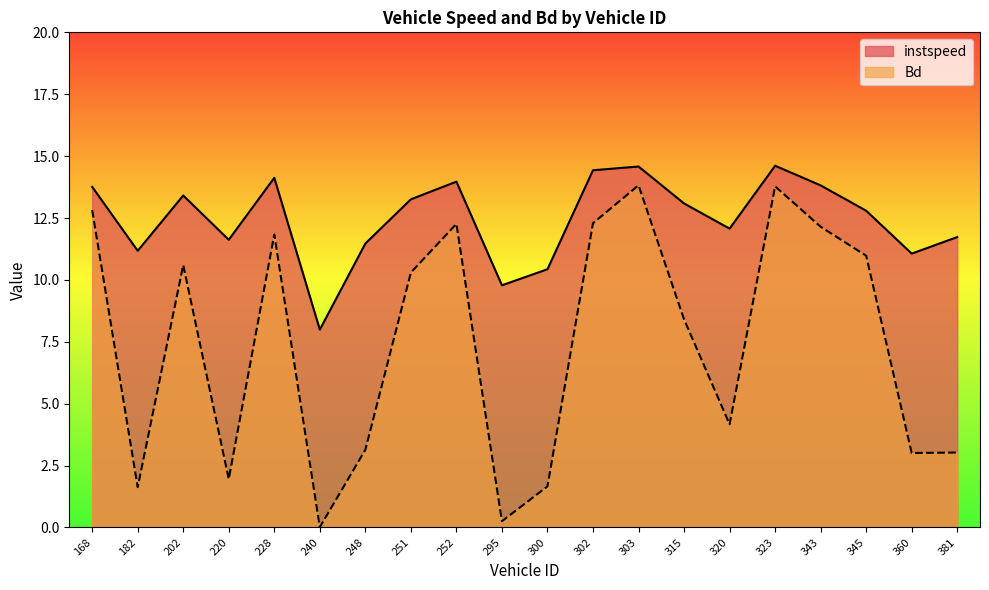

What is the sum of all Bd values?

148.1